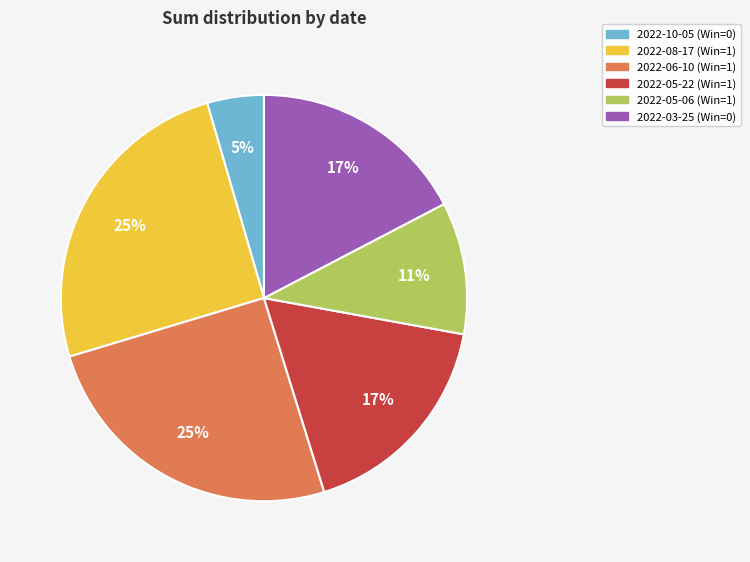

Which has a higher value, 2022-08-17 or 2022-05-22?

2022-08-17